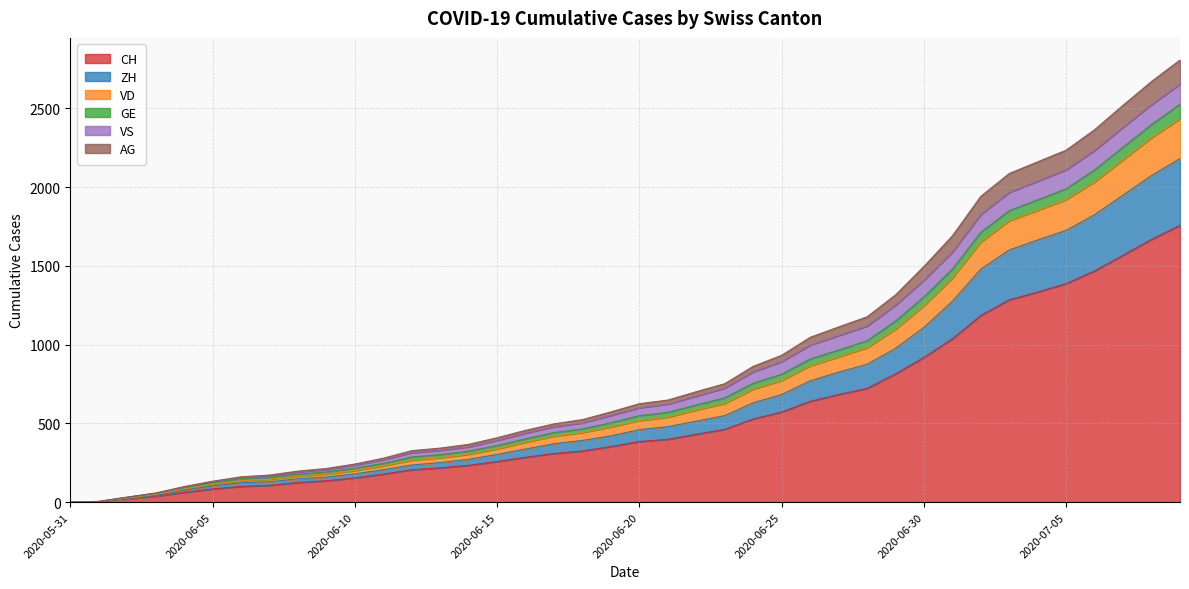

What is the label of the 11th point from the left?

2020-06-10